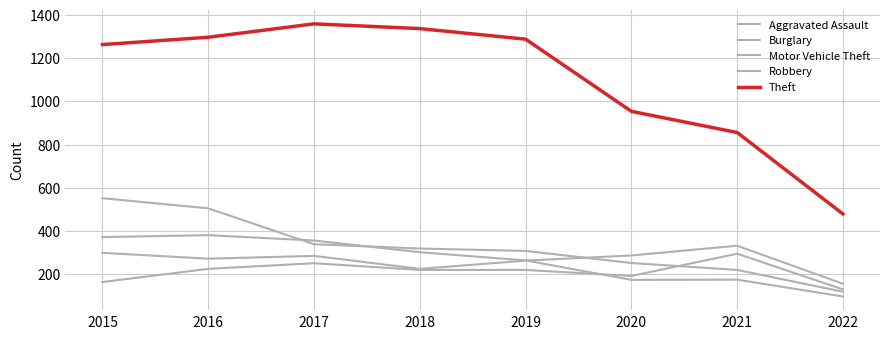

Does the chart display data point markers on the line(s)?

No